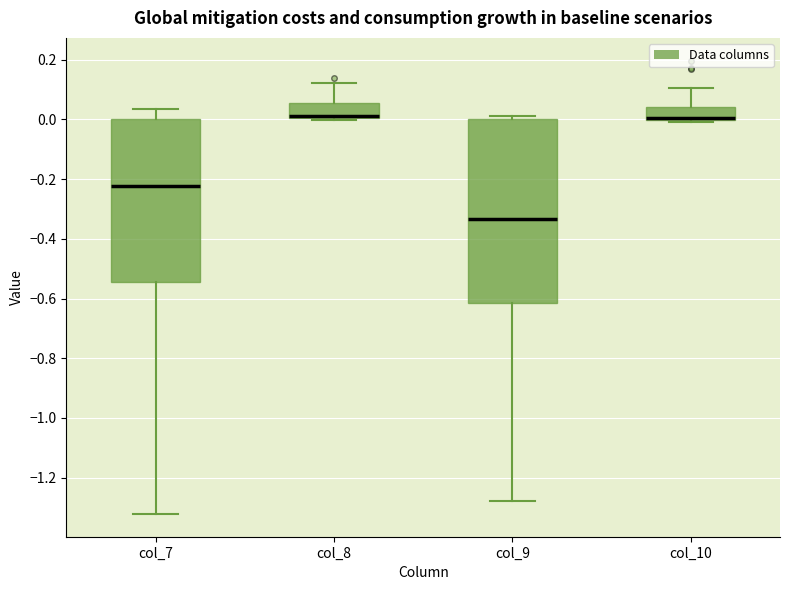

Where is the lower edge of the box for col_9 on the y-axis? The values are not printed on the chart, so give them approximately, as read against the axis.

-0.62